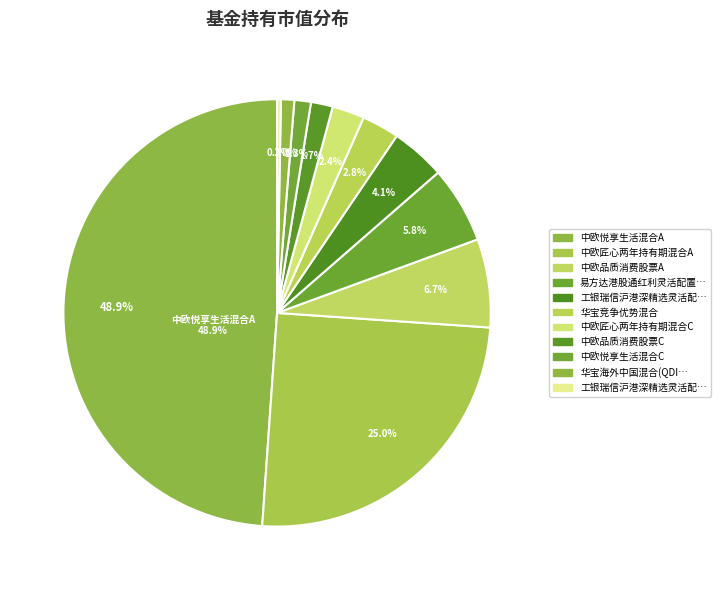

Rank the categories by value from highest to lowest.

中欧悦享生活混合A, 中欧匠心两年持有期混合A, 中欧品质消费股票A, 易方达港股通红利灵活配置混合, 工银瑞信沪港深精选灵活配置混合A, 华宝竞争优势混合, 中欧匠心两年持有期混合C, 中欧品质消费股票C, 中欧悦享生活混合C, 华宝海外中国混合(QDII), 工银瑞信沪港深精选灵活配置混合C